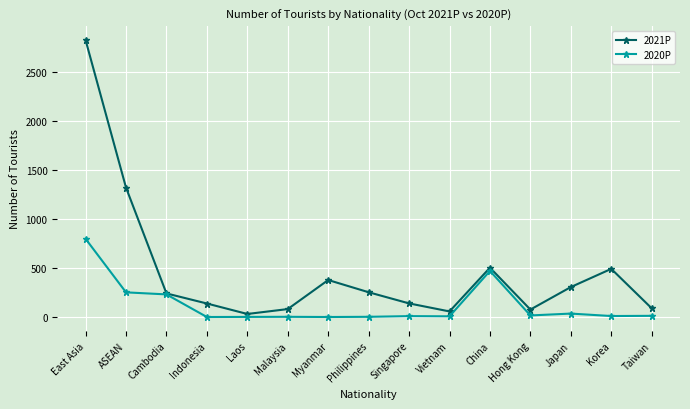

Where is the first local minimum for 2021P?

Laos